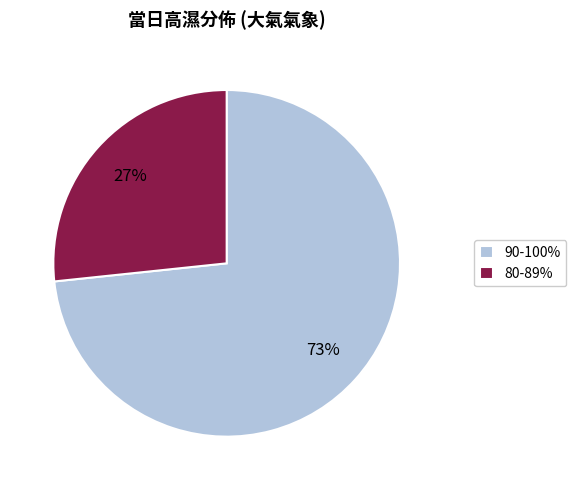

Which has a higher value, 80-89% or 90-100%?

90-100%